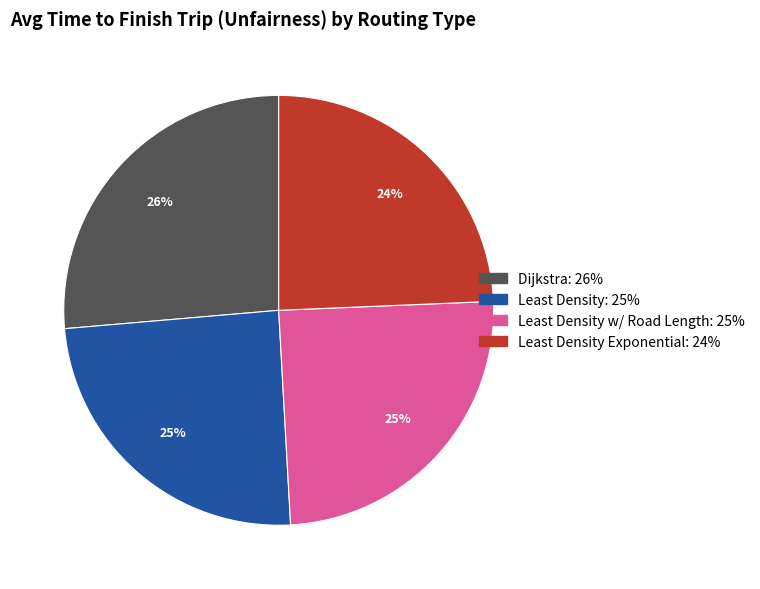

Count the number of slices in the pie.

4